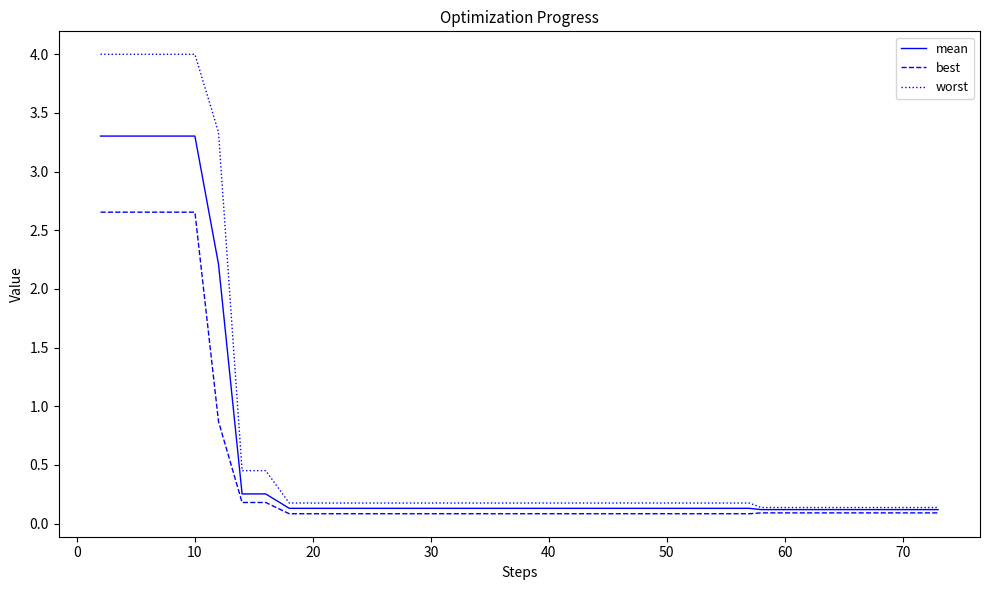

Is this an area chart (filled region under the line)?

No